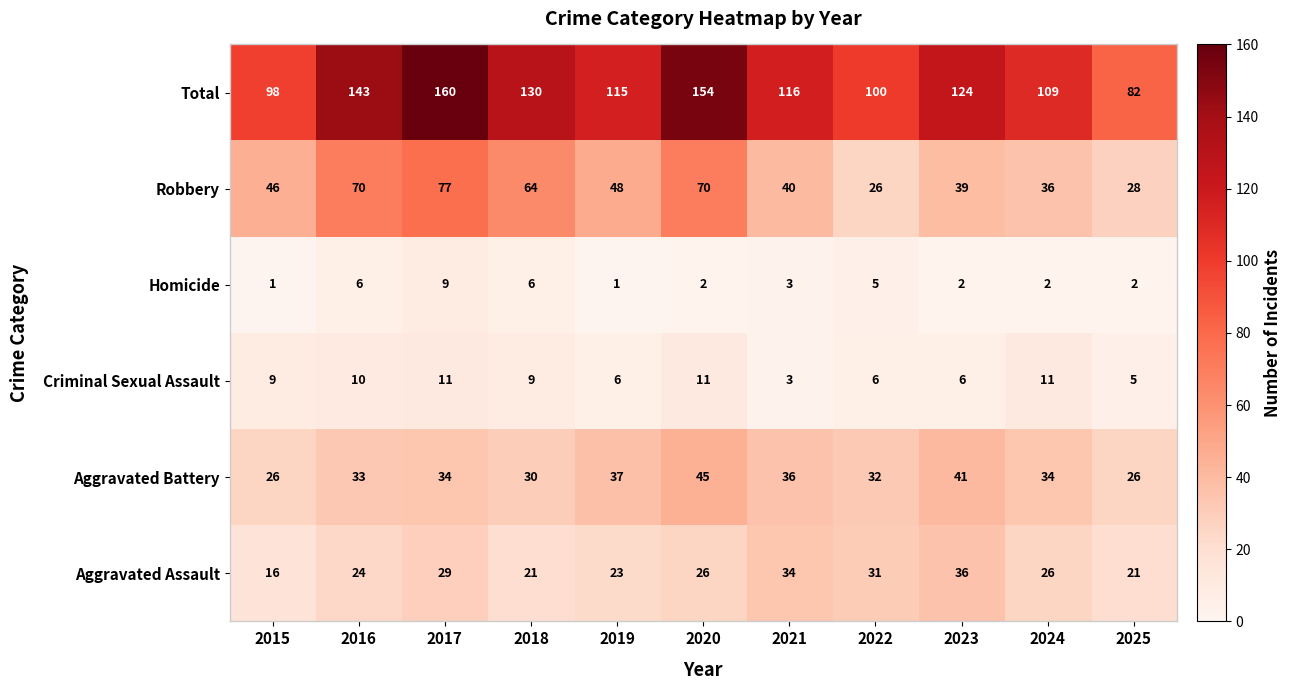

What is the spread (max minus min) of values at 2016?

137